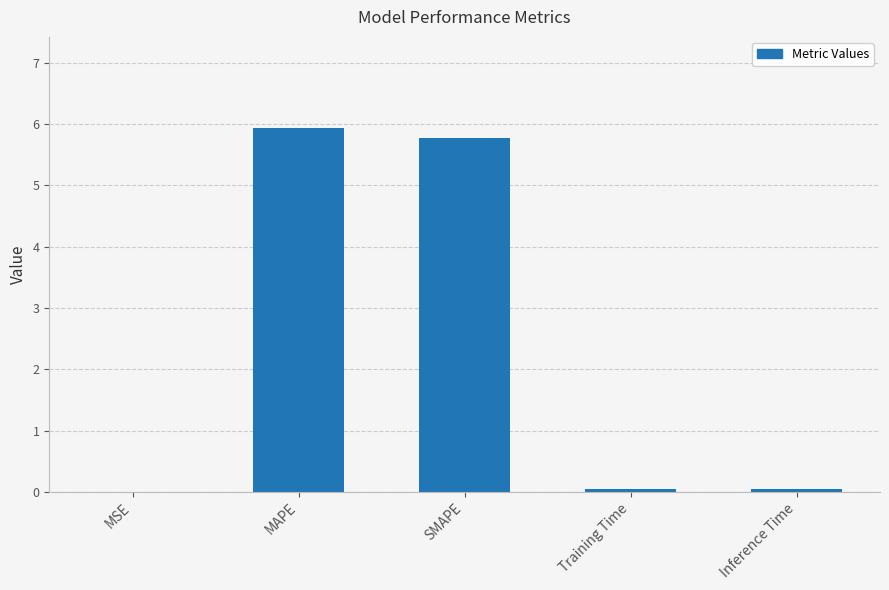

True or false: the data shows 0.0 at Training Time.

True